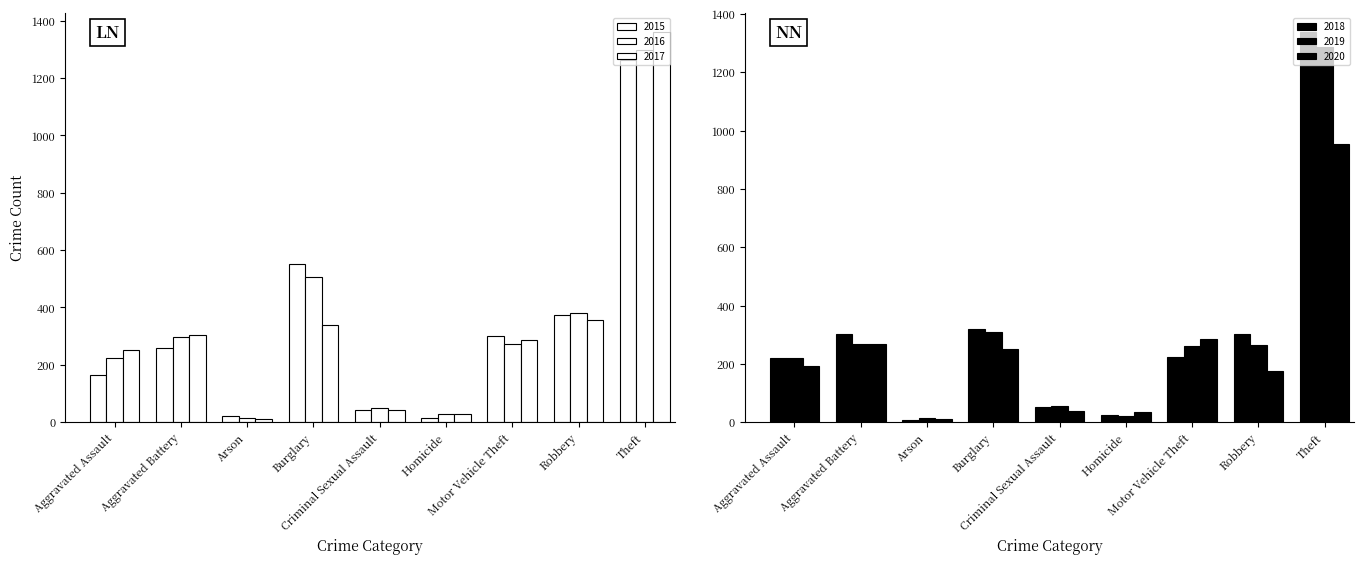

What are all the series names shown in the legend?

2015, 2016, 2017, 2018, 2019, 2020